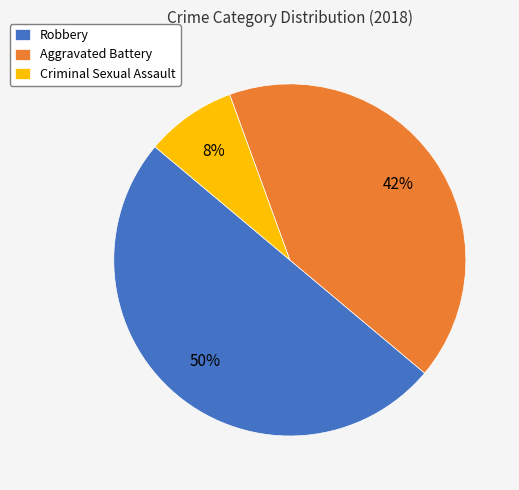

What is the ratio of the value at Robbery to the value at Aggravated Battery?

1.2